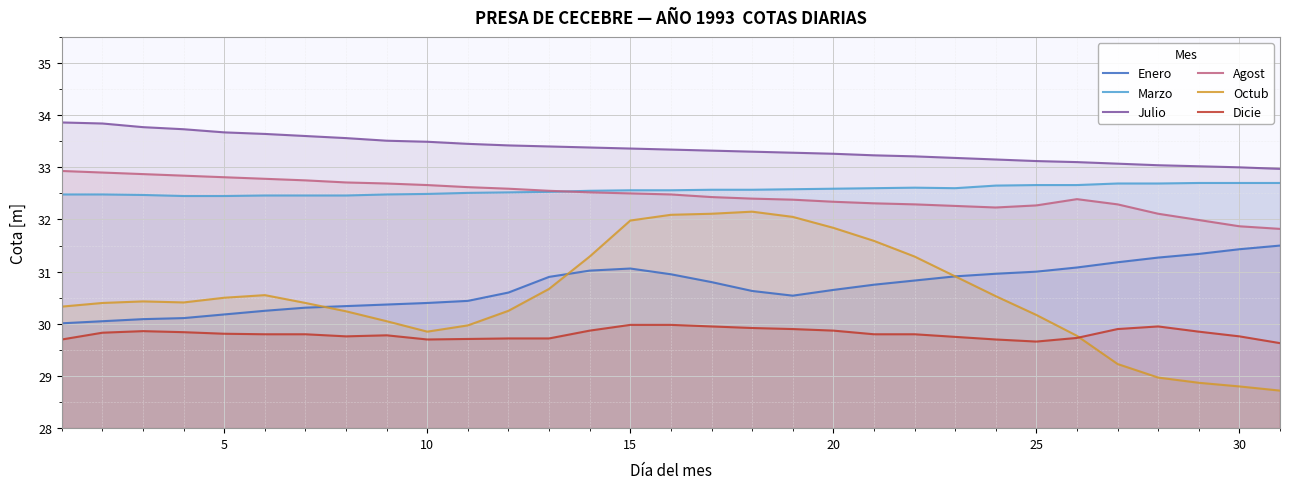

What is the average value of the Dicie series?

29.8